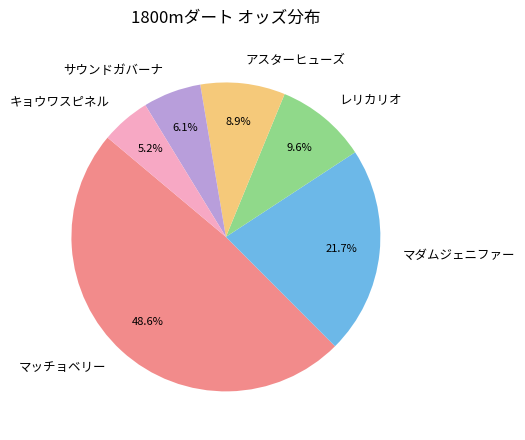

What percentage is the レリカリオ slice, to the nearest percent?

10%